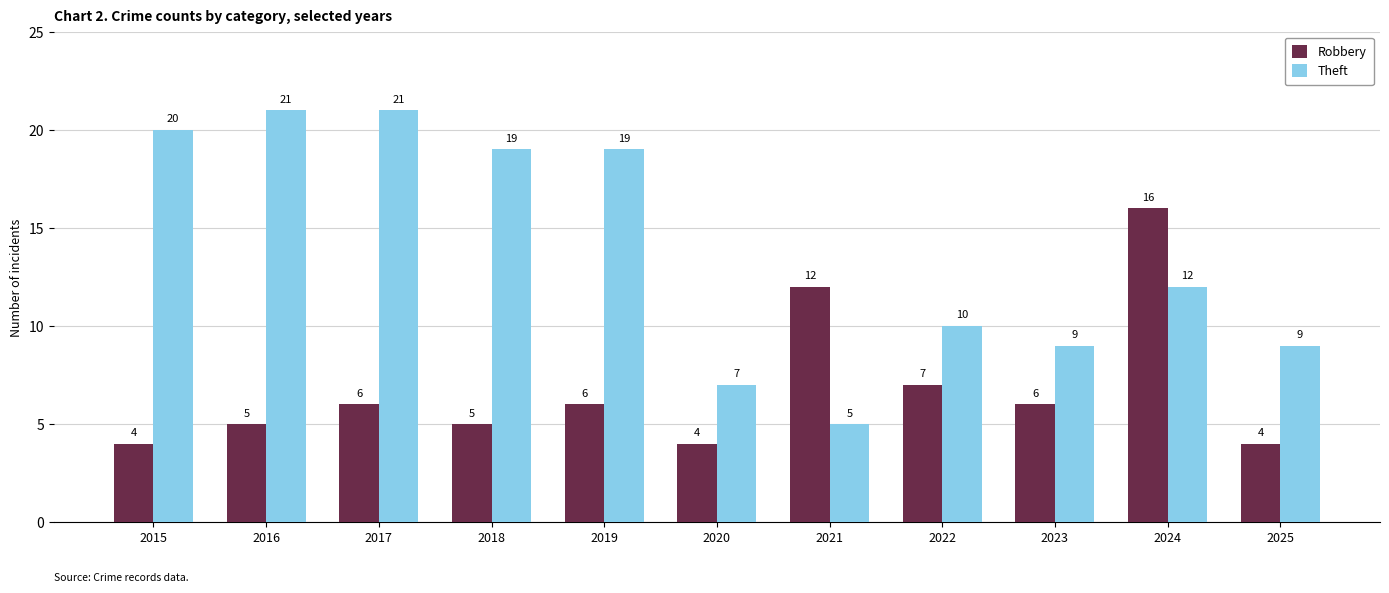

How many groups of bars are there?

11